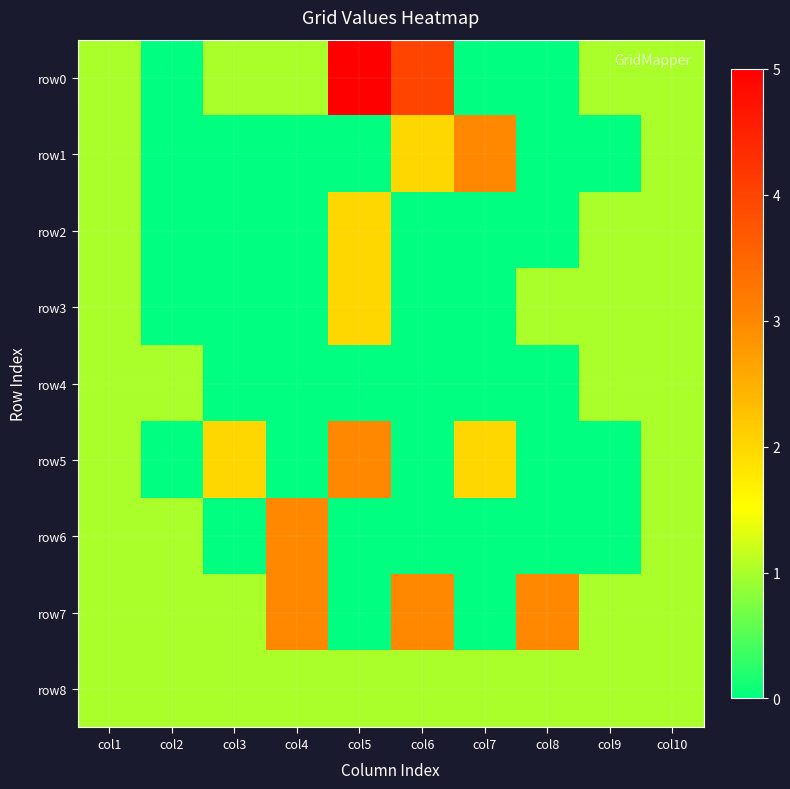

What is the total value across all series at col2?

4